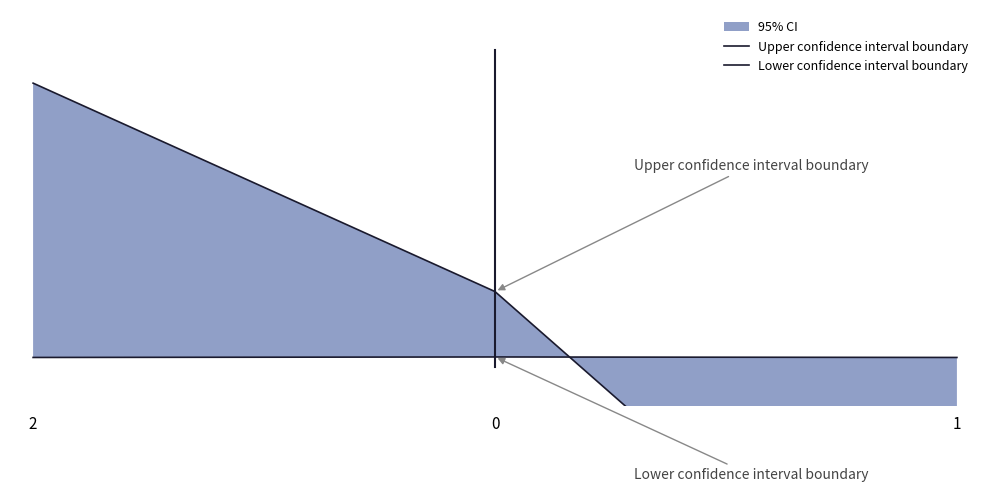

What is the sum of all Upper confidence interval boundary values?

16690